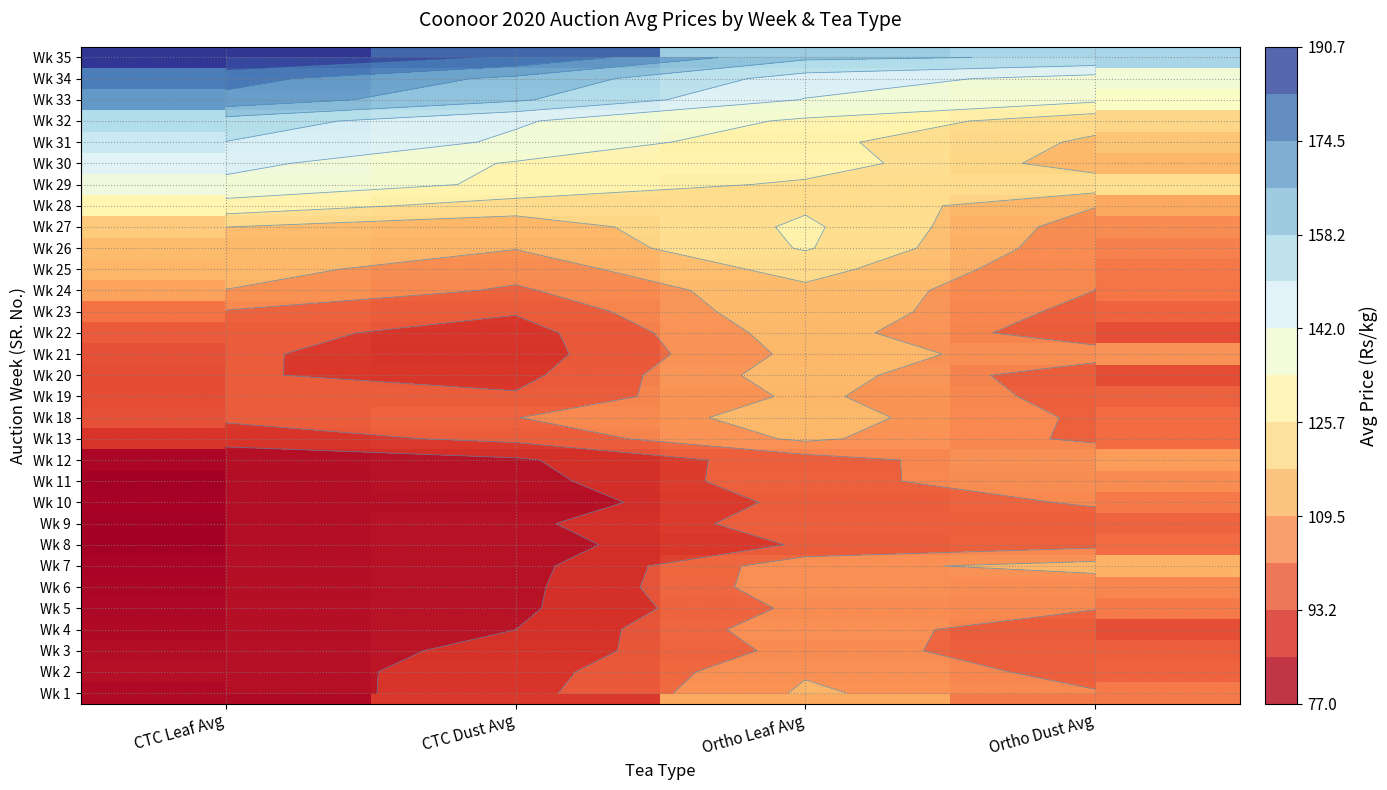

What is the average value of the Wk 2 series?

94.2